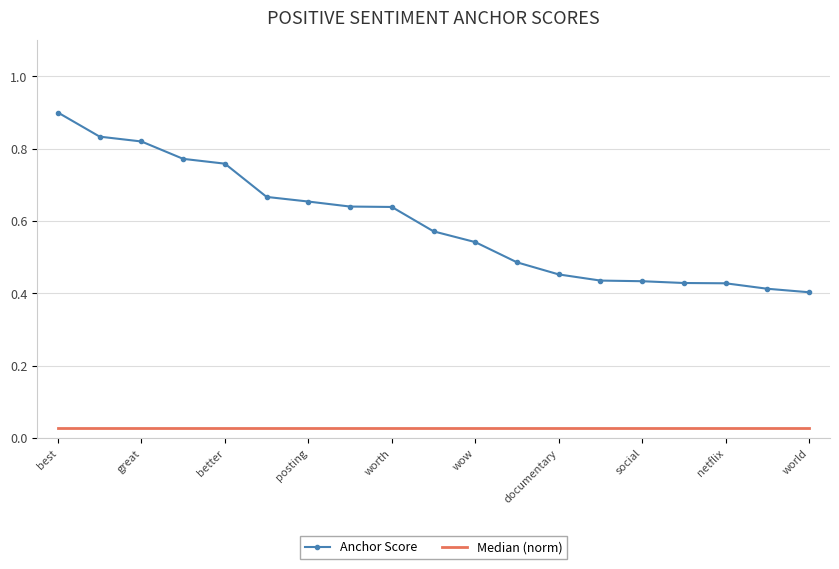

What is the maximum value for Anchor Score?

0.9